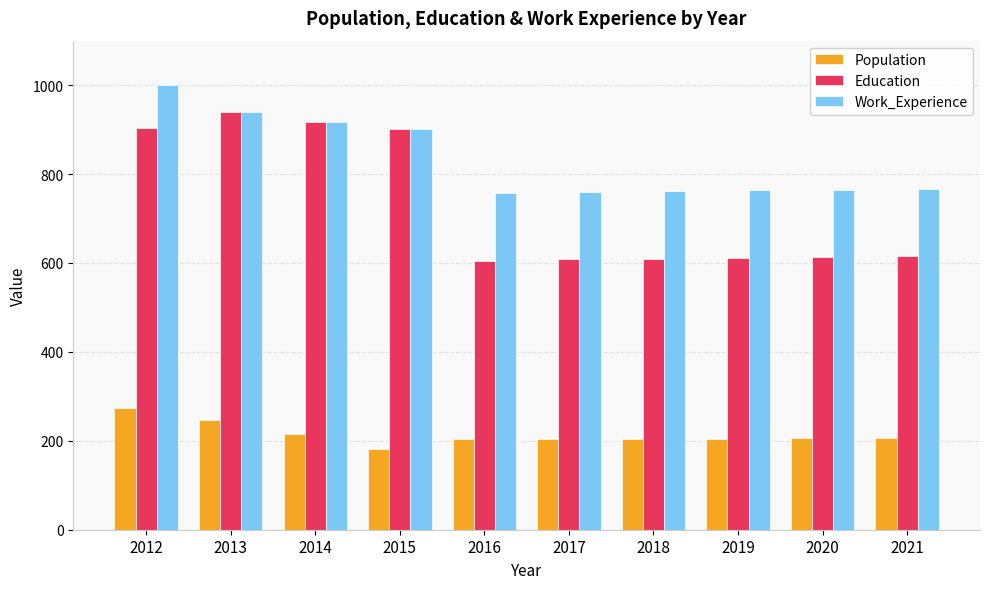

Rank the series at 2017 from highest to lowest value.

Work_Experience, Education, Population